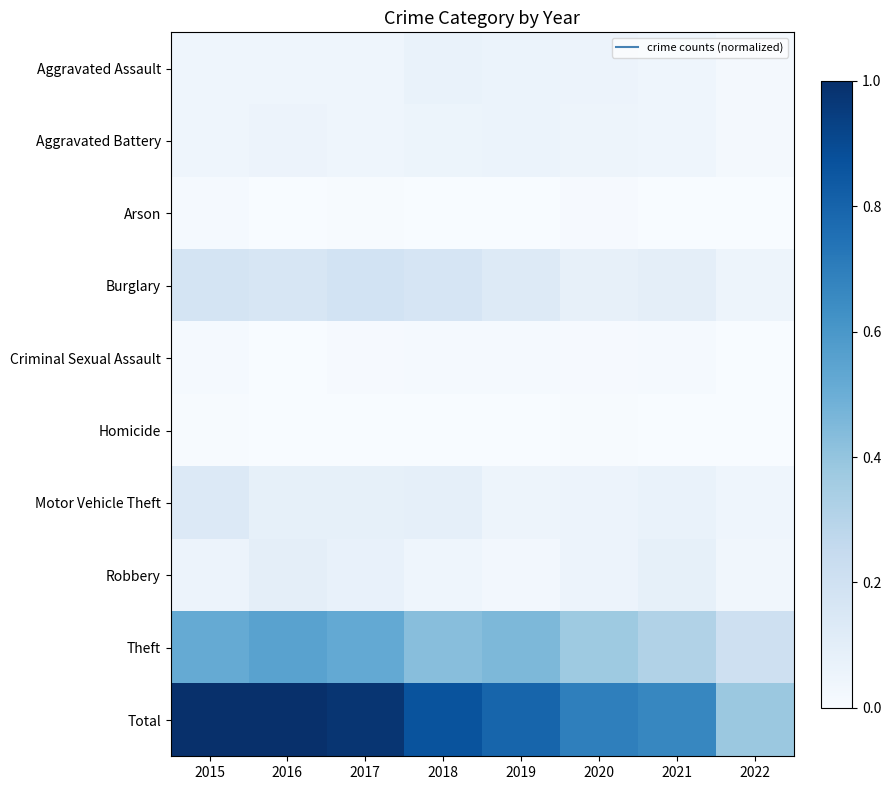

Reading left to right, list all the values displayed in this chart.

Aggravated Assault: 2015=0.0	2016=0.0	2017=0.0	2018=0.1	2019=0.1	2020=0.1	2021=0.0	2022=0.0
Aggravated Battery: 2015=0.0	2016=0.1	2017=0.0	2018=0.1	2019=0.1	2020=0.0	2021=0.0	2022=0.0
Arson: 2015=0.0	2016=0.0	2017=0.0	2018=0.0	2019=0.0	2020=0.0	2021=0.0	2022=0.0
Burglary: 2015=0.2	2016=0.2	2017=0.2	2018=0.2	2019=0.1	2020=0.1	2021=0.1	2022=0.0
Criminal Sexual Assault: 2015=0.0	2016=0.0	2017=0.0	2018=0.0	2019=0.0	2020=0.0	2021=0.0	2022=0.0
Homicide: 2015=0.0	2016=0.0	2017=0.0	2018=0.0	2019=0.0	2020=0.0	2021=0.0	2022=0.0
Motor Vehicle Theft: 2015=0.1	2016=0.1	2017=0.1	2018=0.1	2019=0.0	2020=0.1	2021=0.1	2022=0.0
Robbery: 2015=0.1	2016=0.1	2017=0.1	2018=0.0	2019=0.0	2020=0.1	2021=0.1	2022=0.0
Theft: 2015=0.5	2016=0.6	2017=0.5	2018=0.4	2019=0.5	2020=0.4	2021=0.3	2022=0.2
Total: 2015=1.0	2016=1.0	2017=1.0	2018=0.9	2019=0.8	2020=0.7	2021=0.7	2022=0.4